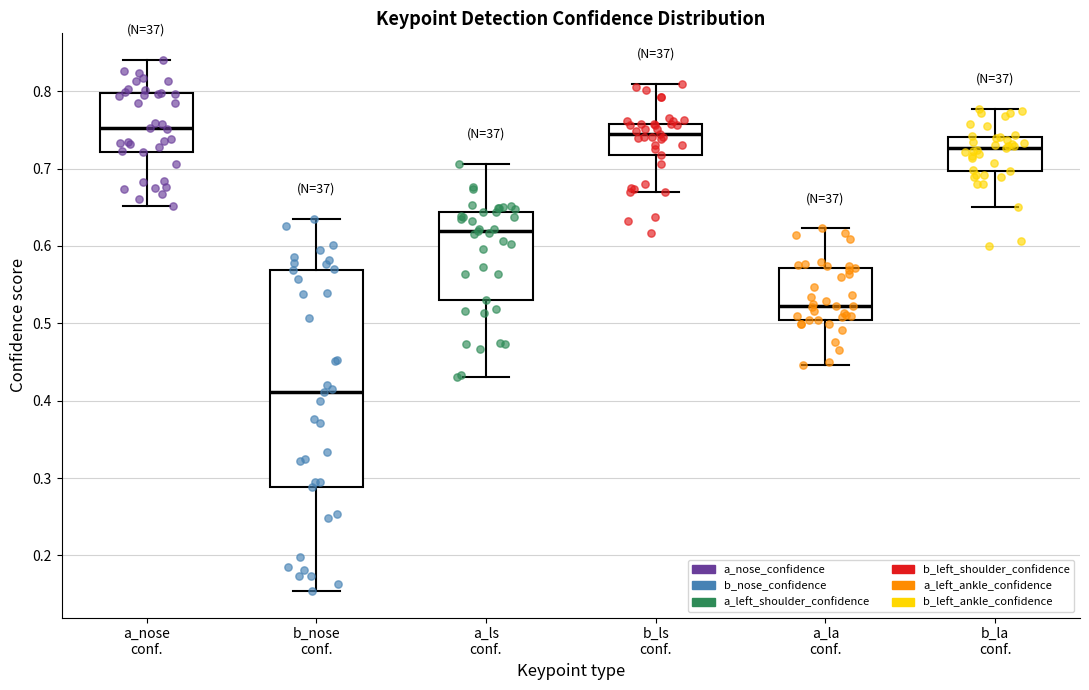

Comparing the boxes themselves (not the whiskers), which one is the tallest?

b_nose conf.